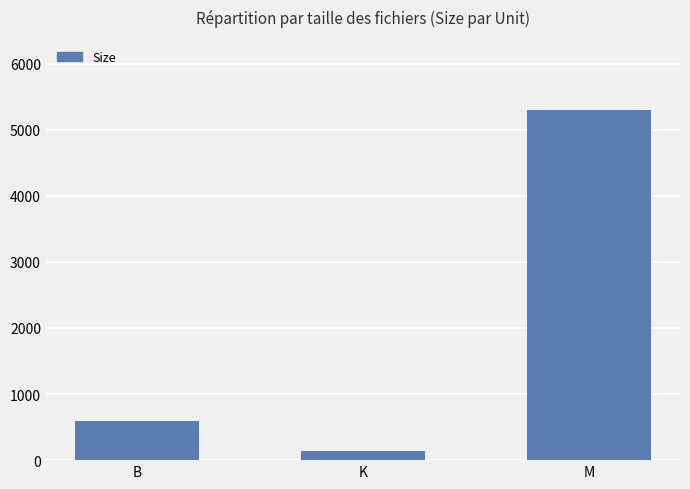

Which label corresponds to the largest value in the chart?

M